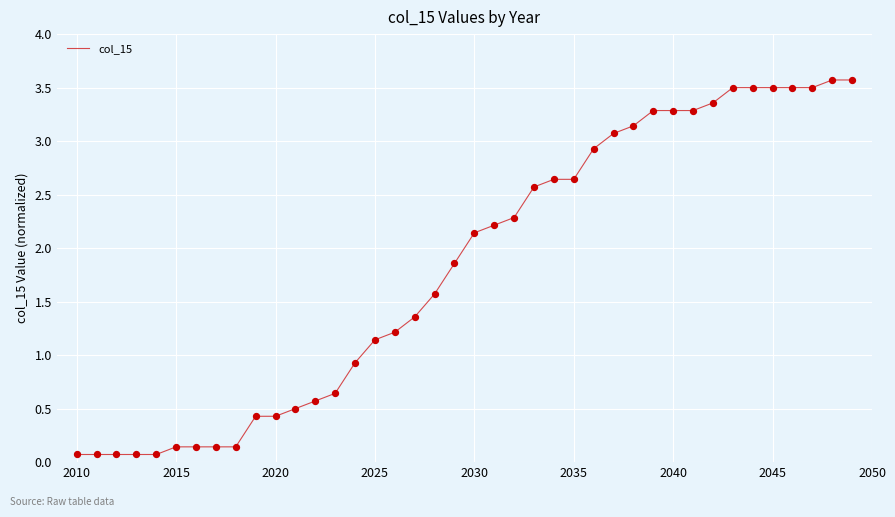

What is the maximum value shown in the chart?

3.6